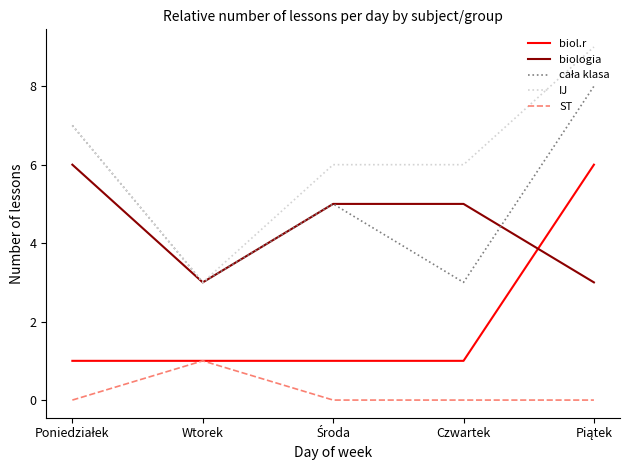

Read the IJ value at Wtorek.

3